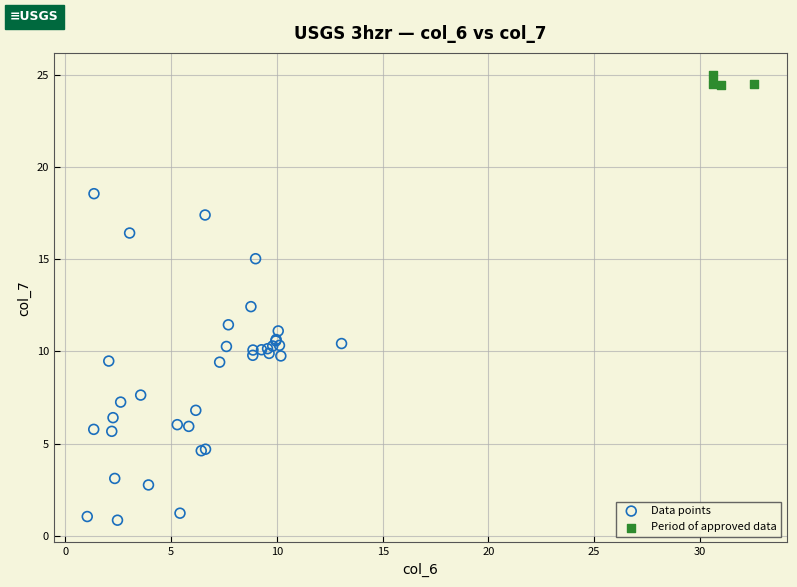

Which series contains the highest Y value?

Period of approved data